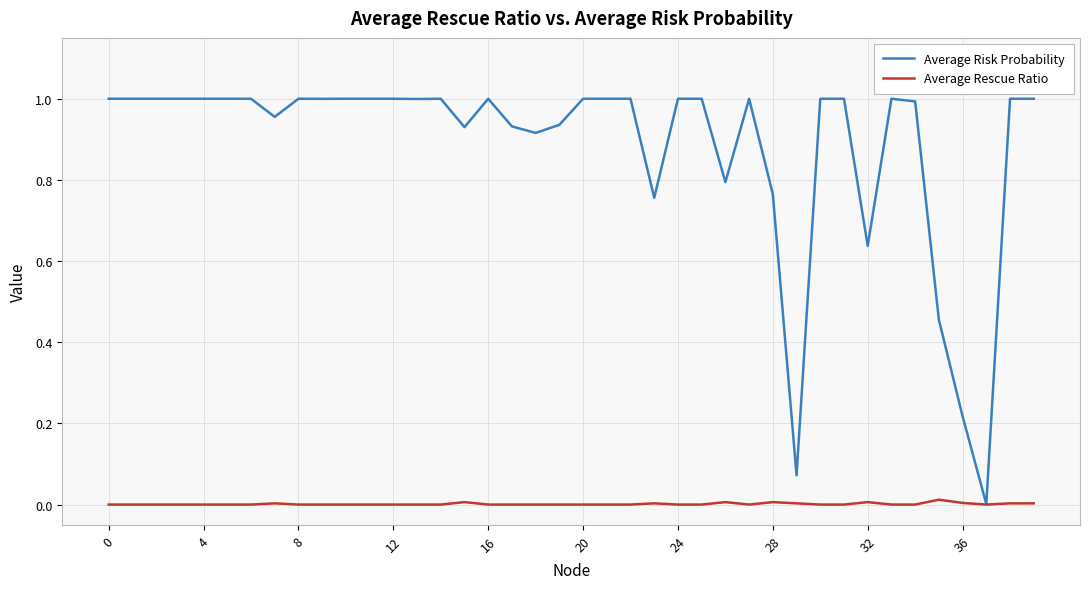

Which series has the largest total across all categories?

Average Risk Probability